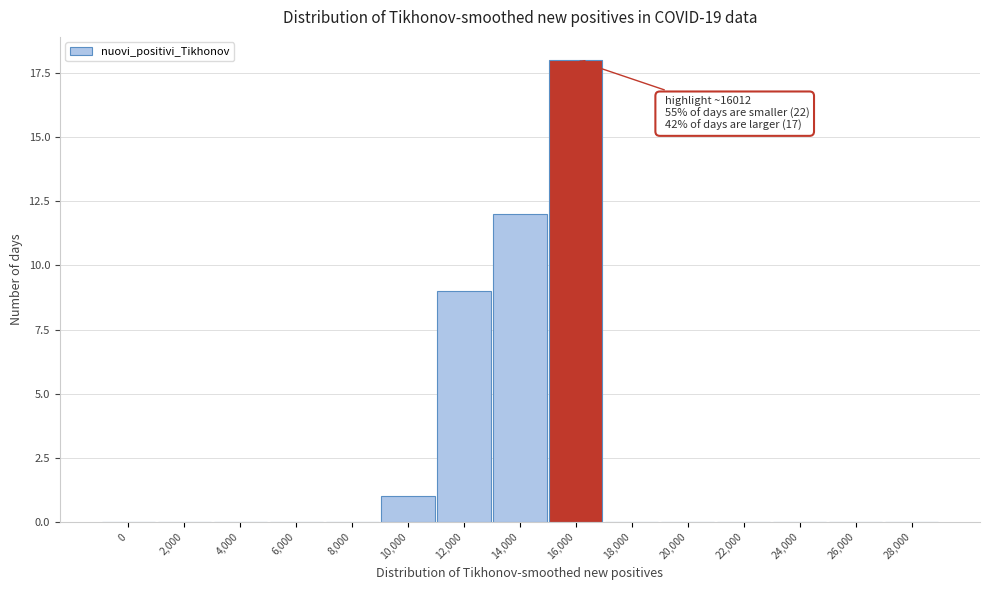

Reading left to right, what are all the values shown in this chart?

0=0	2,000=0	4,000=0	6,000=0	8,000=0	10,000=1	12,000=9	14,000=12	16,000=18	18,000=0	20,000=0	22,000=0	24,000=0	26,000=0	28,000=0